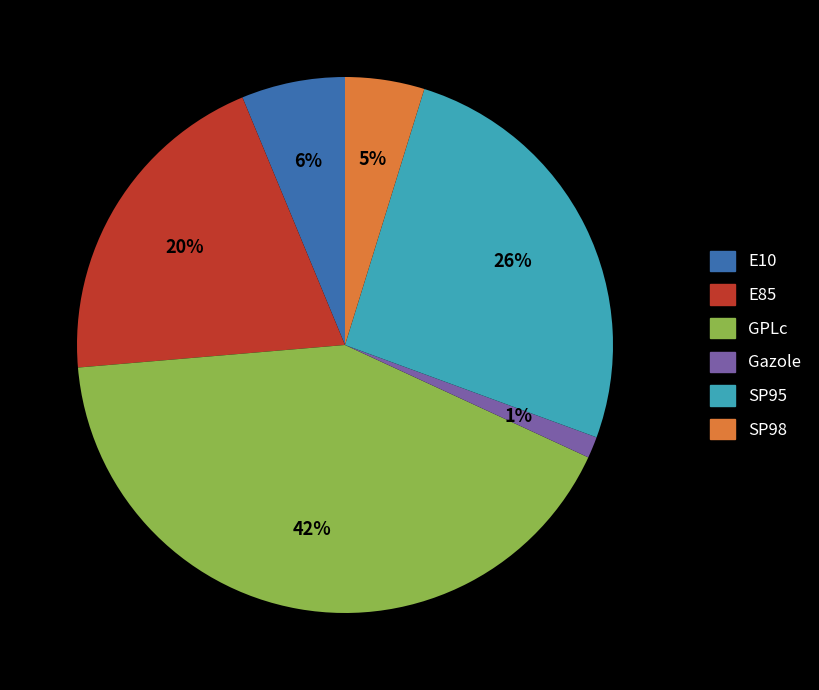

Which has a higher value, Gazole or E10?

E10